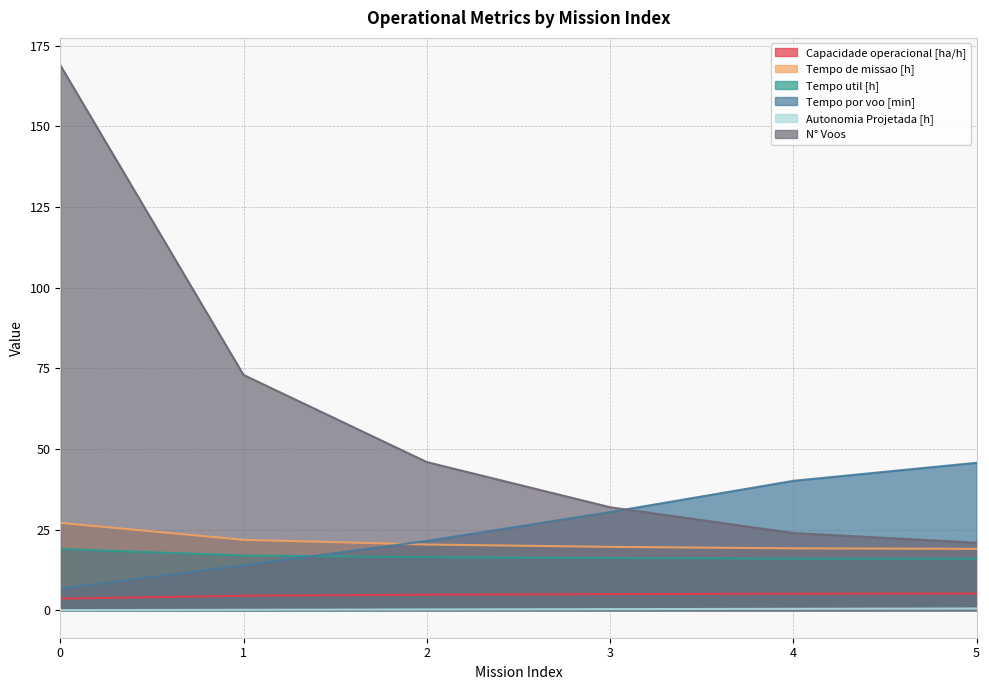

At which label does Capacidade operacional [ha/h] first exceed 5?

3